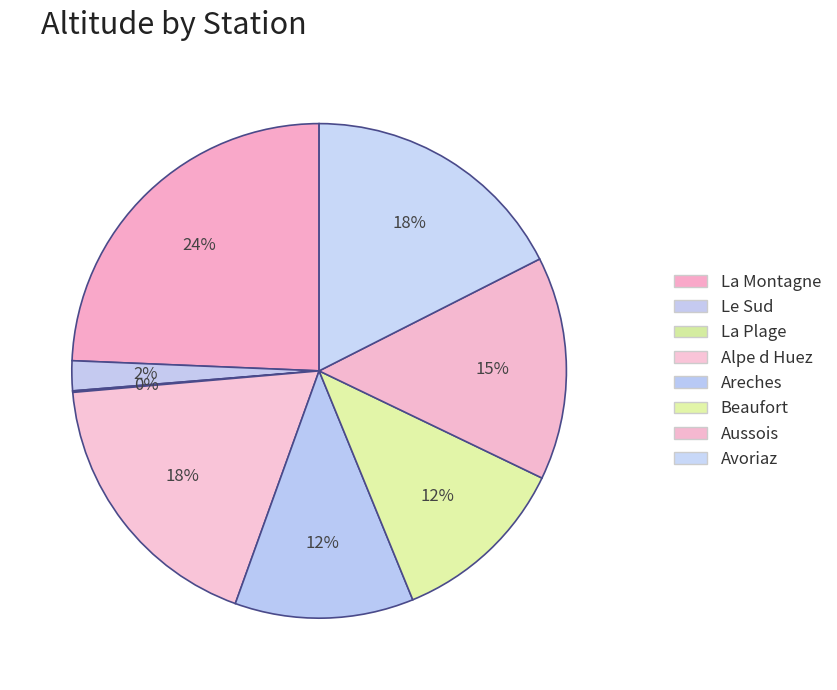

Rank the categories by value from lowest to highest.

La Plage, Le Sud, Areches, Beaufort, Aussois, Avoriaz, Alpe d Huez, La Montagne